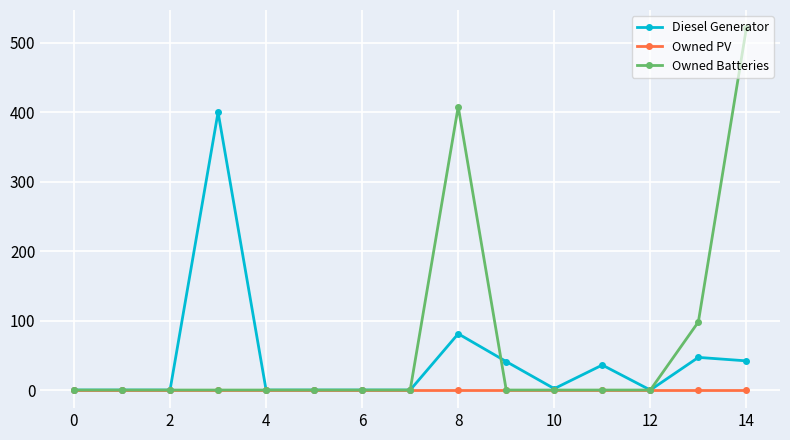

Which series has the largest total across all categories?

Owned Batteries